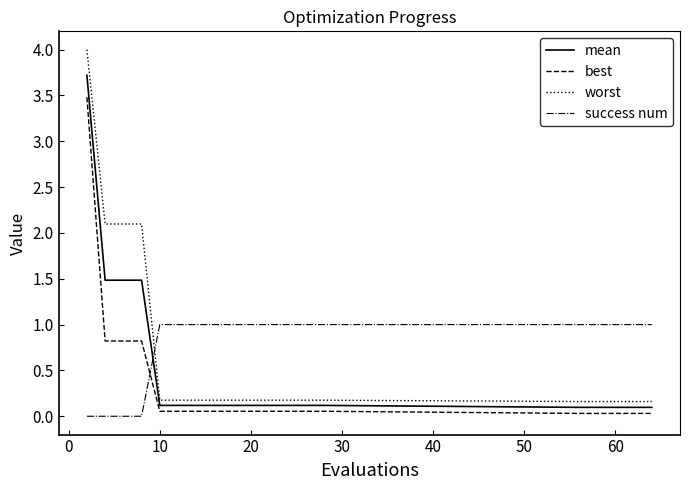

After their last crossing, which series has the higher values: mean or success num?

success num